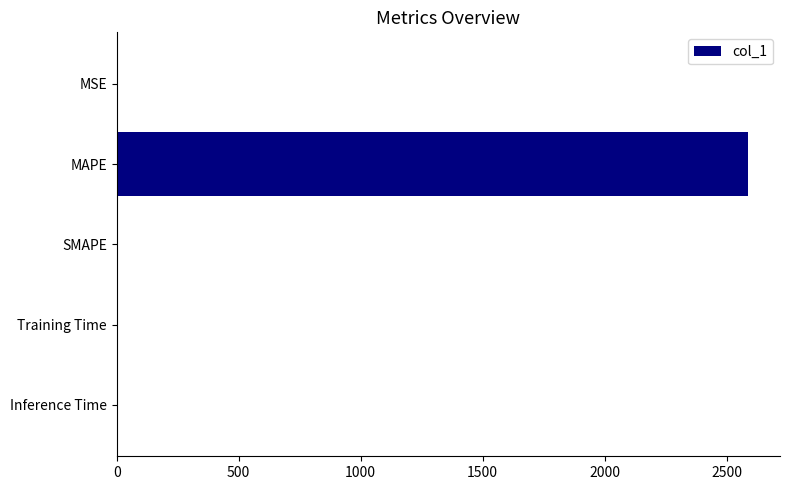

Between Inference Time and MAPE, which is larger?

MAPE